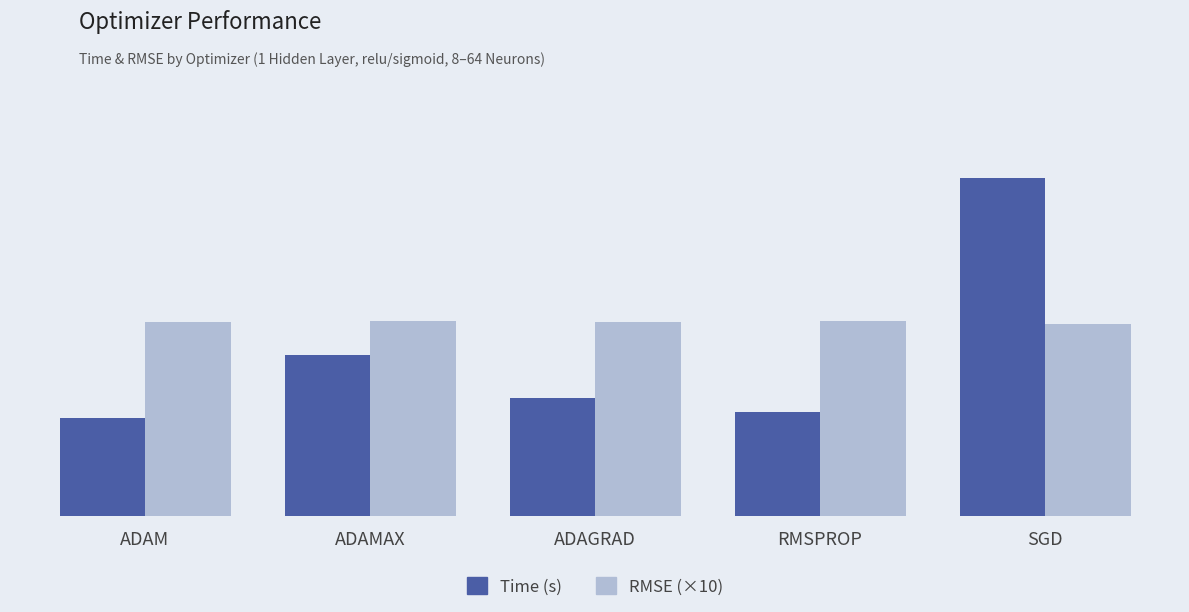

Reading right to left, transcribe all the data shown in this chart.

Time (s): SGD=22.0	RMSPROP=6.8	ADAGRAD=7.7	ADAMAX=10.5	ADAM=6.3
RMSE (×10): SGD=12.5	RMSPROP=12.7	ADAGRAD=12.6	ADAMAX=12.7	ADAM=12.6